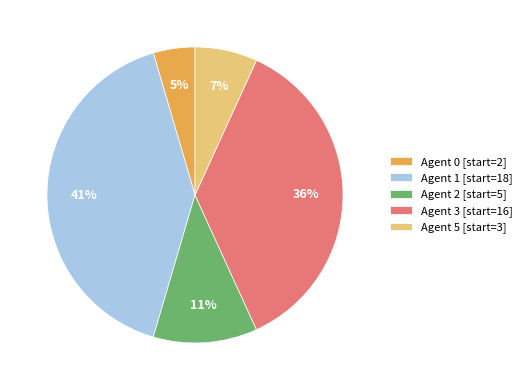

Rank the categories by value from highest to lowest.

Agent 1 [start=18], Agent 3 [start=16], Agent 2 [start=5], Agent 5 [start=3], Agent 0 [start=2]